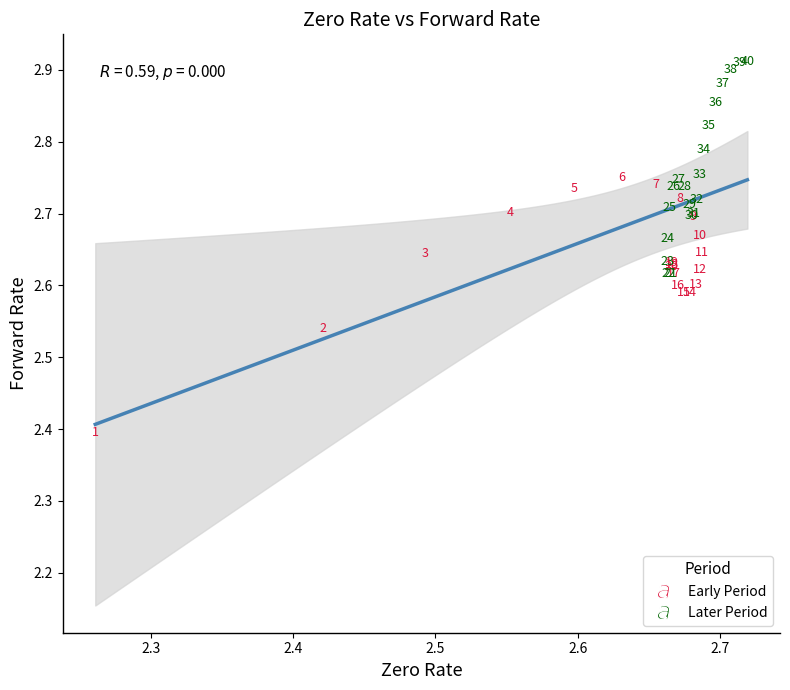

Which series reaches the minimum Y coordinate?

Early Period